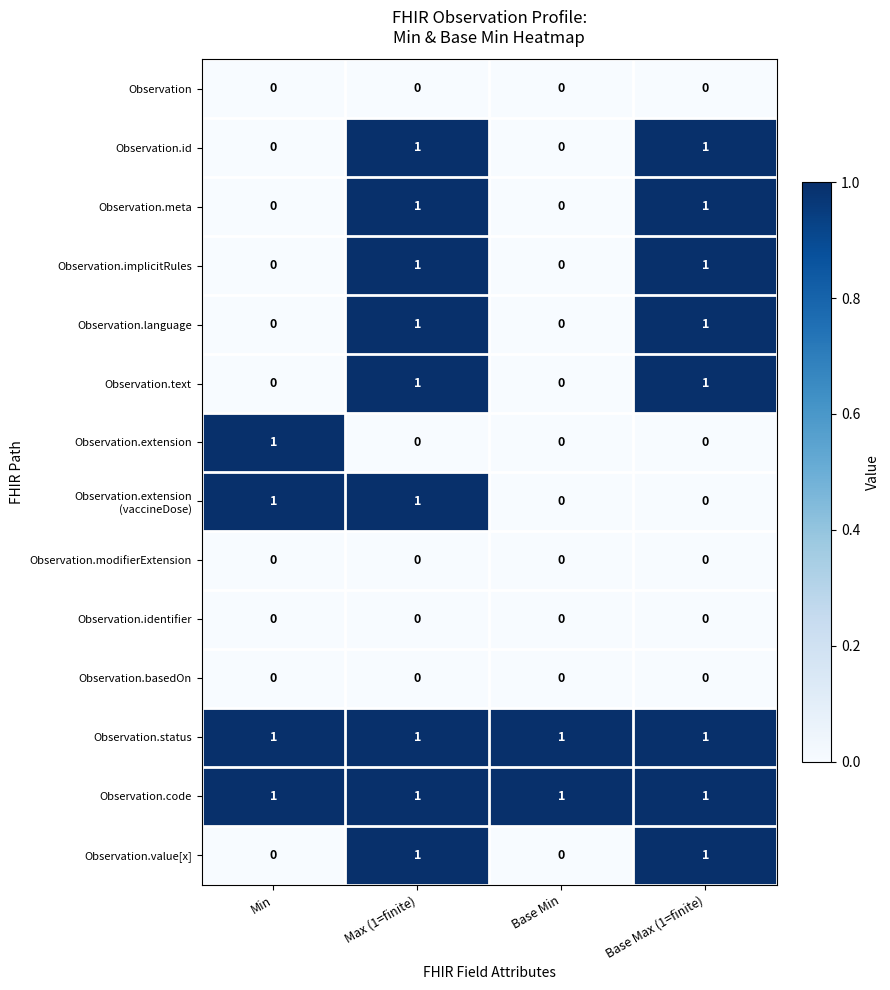

At which category is the sum across all series the highest?

Max (1=finite)